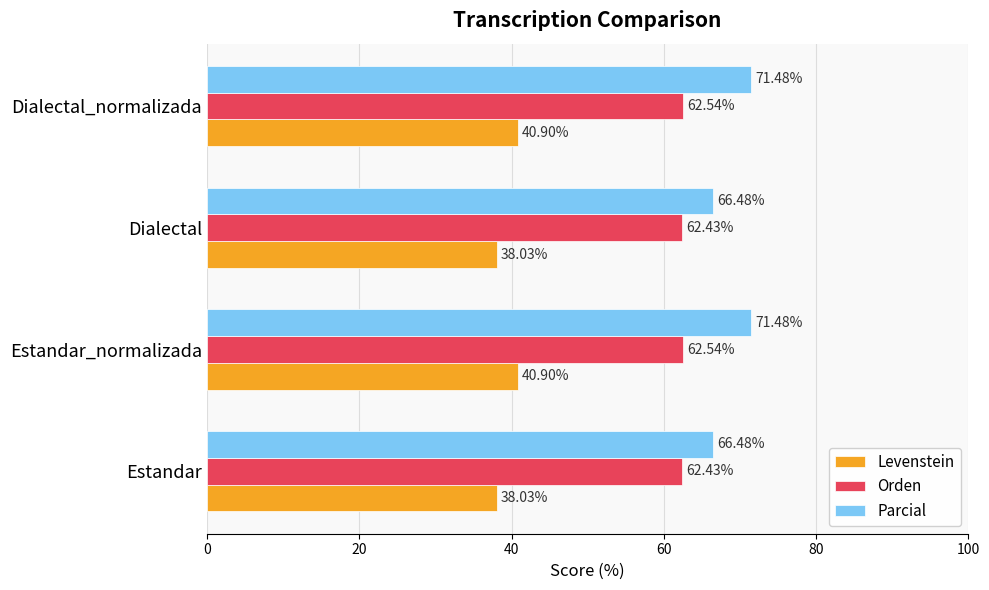

Which series has the largest total across all categories?

Parcial